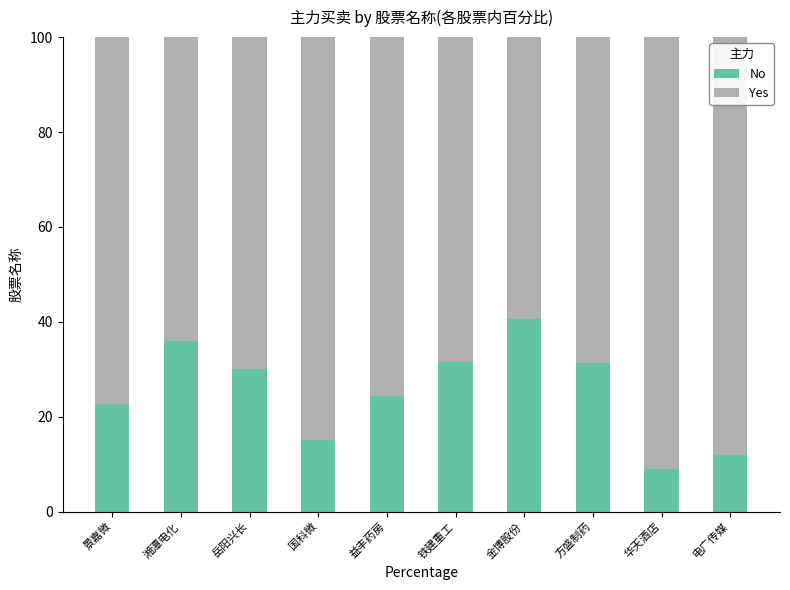

Where is No nearest to the value 24?

益丰药房